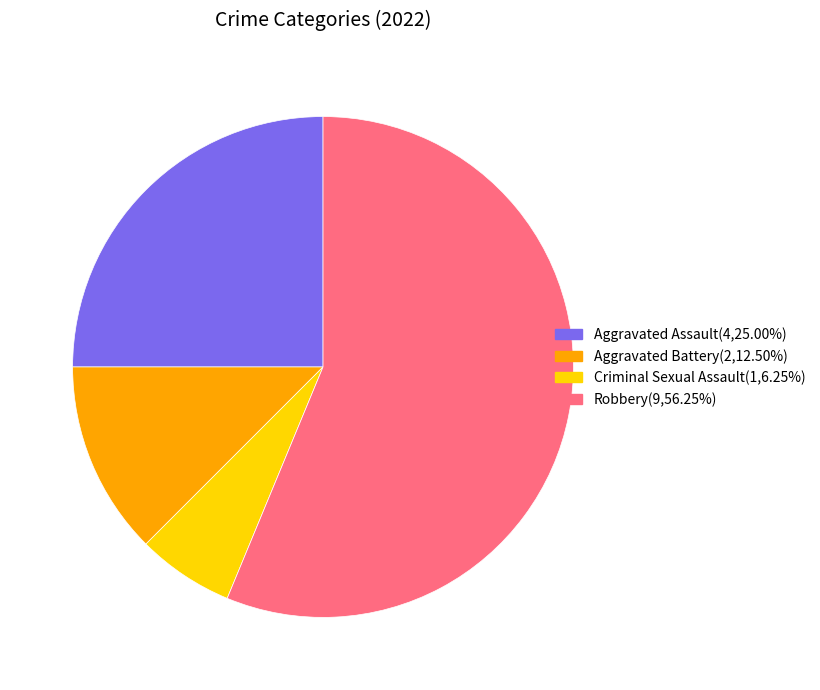

Does any single category account for the majority?

Yes